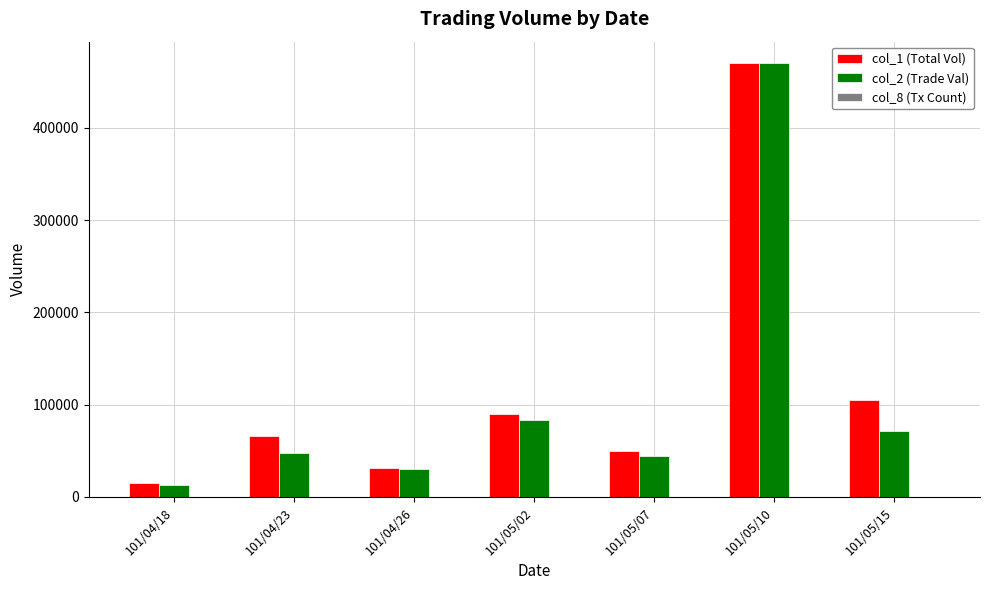

At which category is the sum across all series the highest?

101/05/10